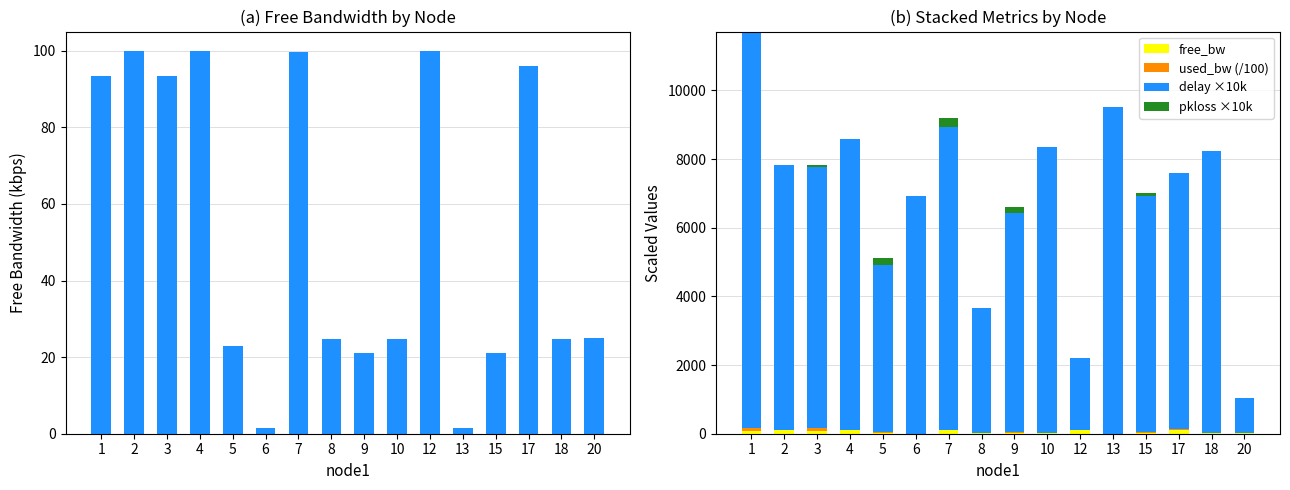

At 9, list the series in order from largest to smallest.

delay ×10k, pkloss ×10k, used_bw (/100), free_bw